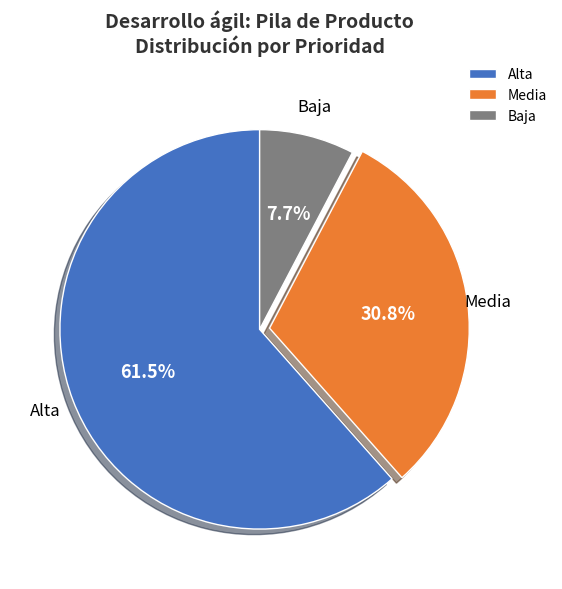

To the nearest percent, what is the combined percentage of Alta and Baja?

69%